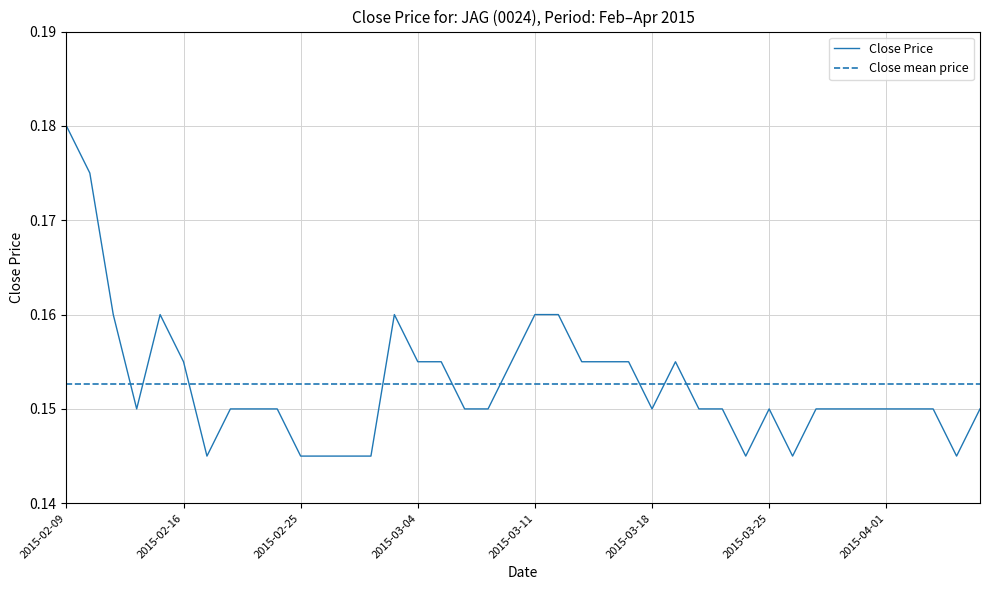

The value at 2015-02-18 is 0.1. True or false?

True